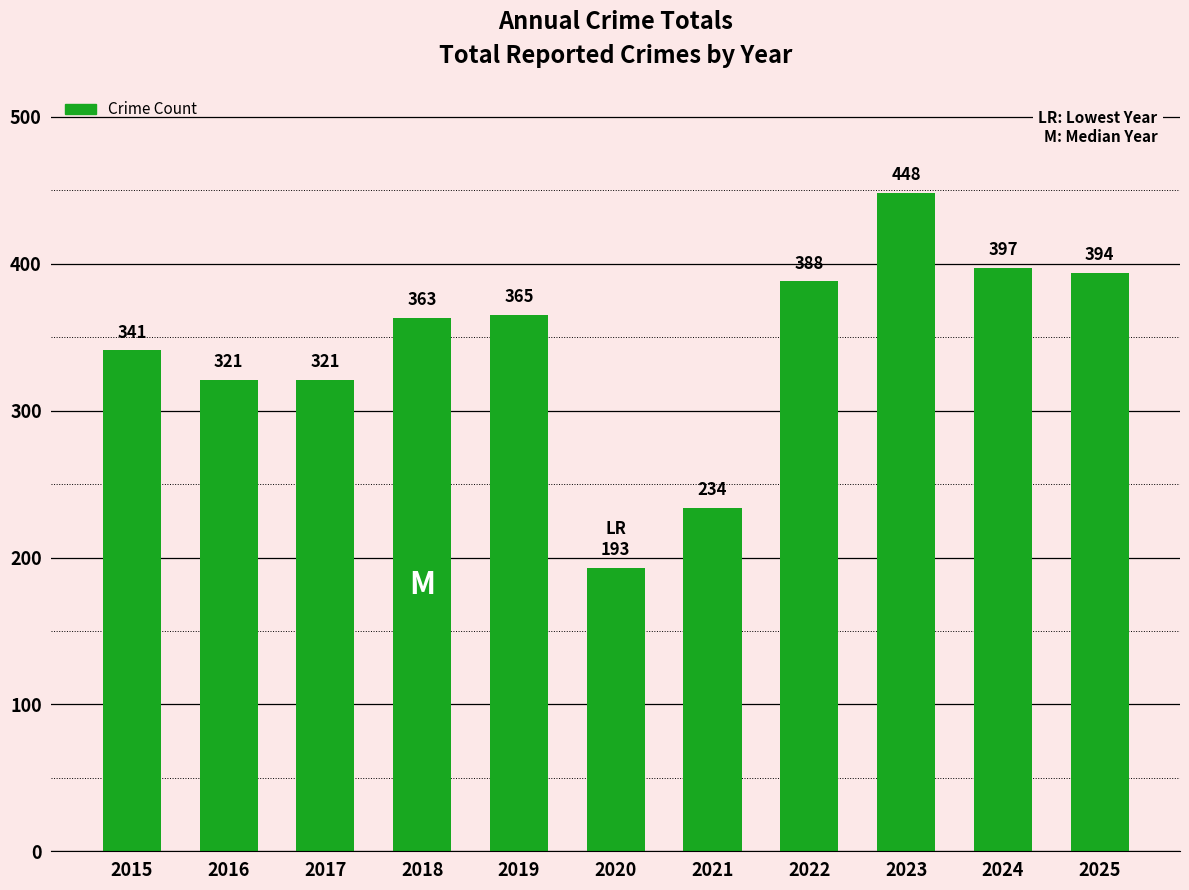

Reading left to right, transcribe all the data shown in this chart.

2015=341	2016=321	2017=321	2018=363	2019=365	2020=193	2021=234	2022=388	2023=448	2024=397	2025=394